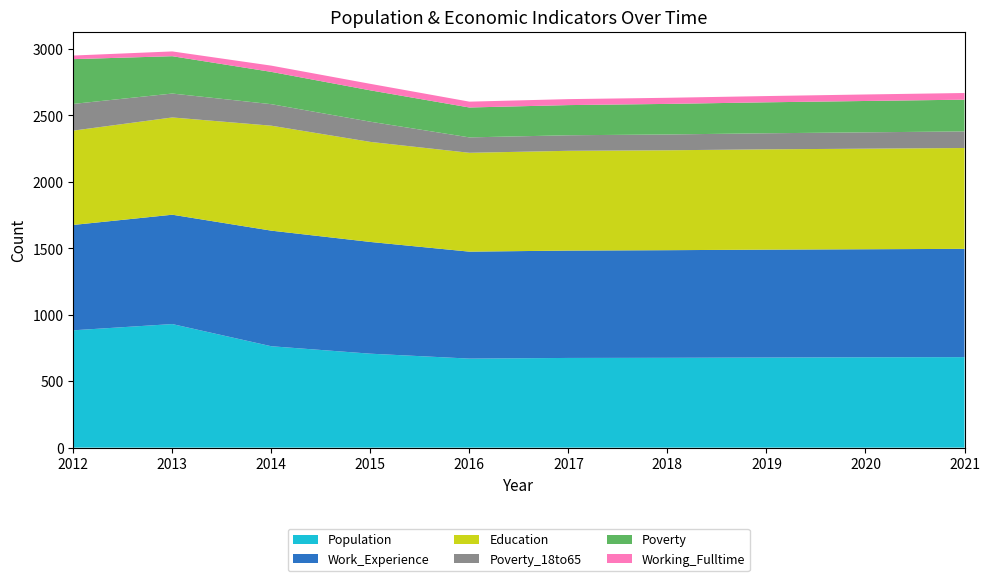

Reading left to right, transcribe all the data shown in this chart.

Population: 2012=883	2013=930	2014=763	2015=707	2016=670	2017=675	2018=676	2019=678	2020=680	2021=681
Work_Experience: 2012=793	2013=823	2014=870	2015=841	2016=805	2017=808	2018=810	2019=812	2020=813	2021=815
Education: 2012=710	2013=732	2014=790	2015=753	2016=744	2017=751	2018=752	2019=755	2020=757	2021=759
Poverty_18to65: 2012=201	2013=180	2014=162	2015=152	2016=116	2017=117	2018=119	2019=121	2020=123	2021=125
Poverty: 2012=337	2013=281	2014=243	2015=236	2016=225	2017=227	2018=230	2019=233	2020=236	2021=239
Working_Fulltime: 2012=27	2013=36	2014=47	2015=49	2016=44	2017=45	2018=46	2019=47	2020=49	2021=50